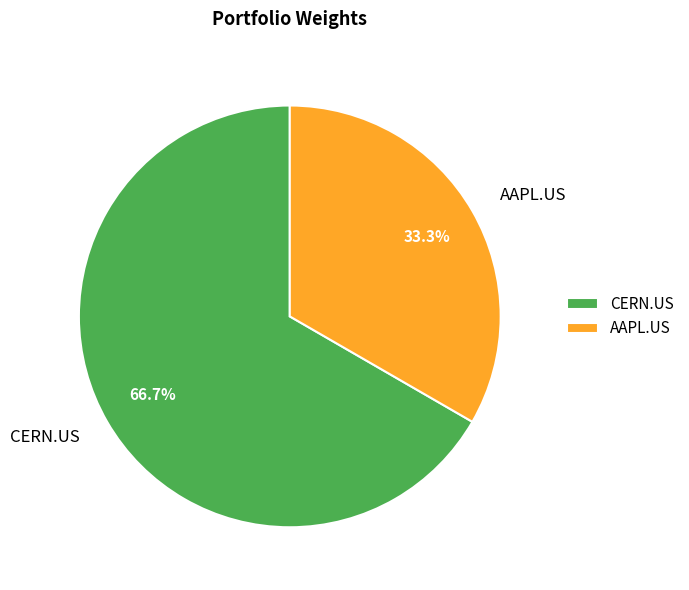

To the nearest percent, what portion does CERN.US represent?

67%